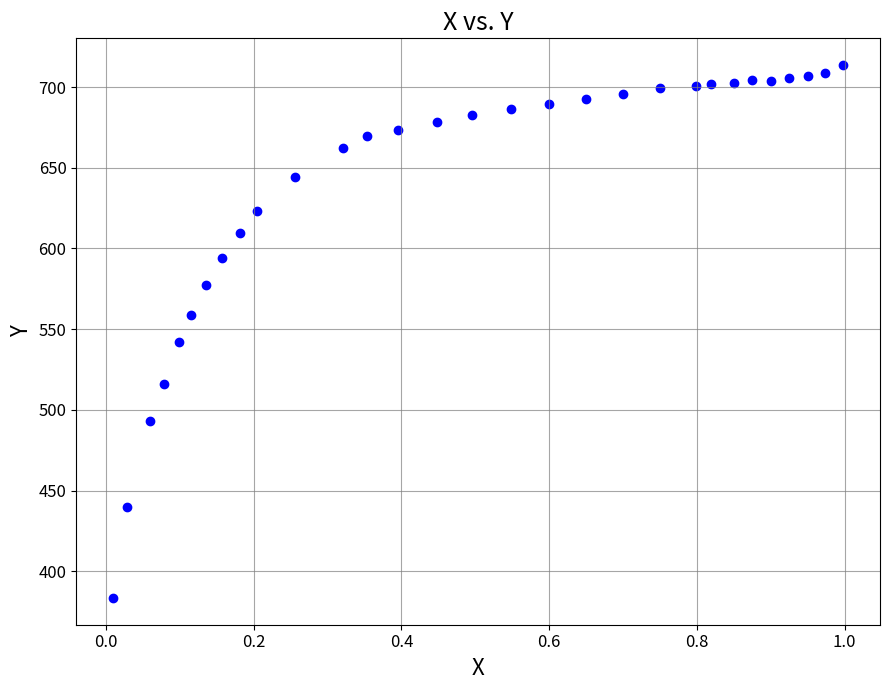

What Y value in the scatter plot is closest to 548?

542.0